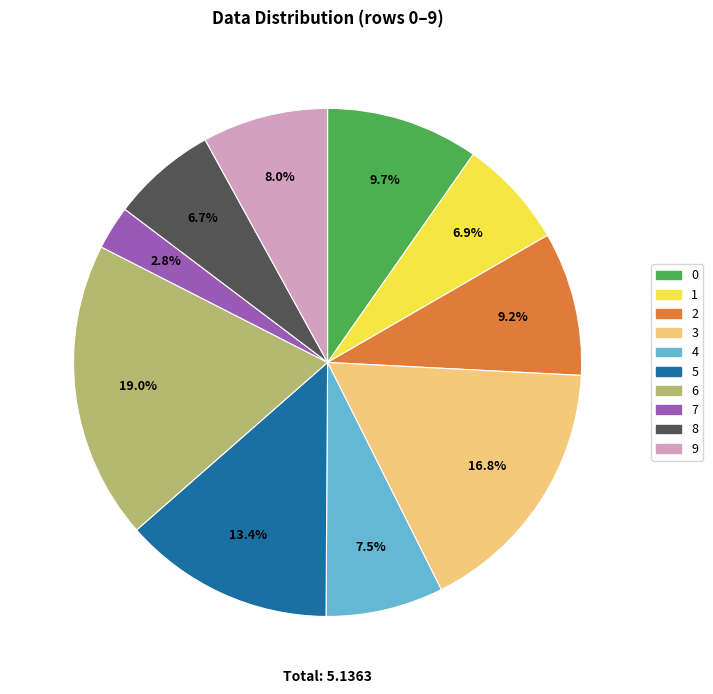

What portion of the pie excludes 4?

92.5%